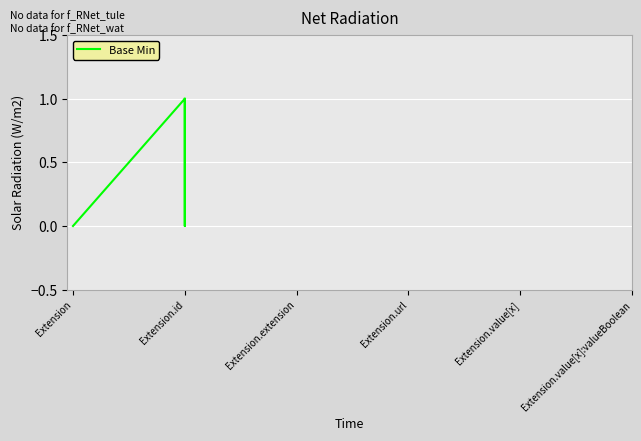

True or false: there are more than 0 points higher than both neighbors.

True